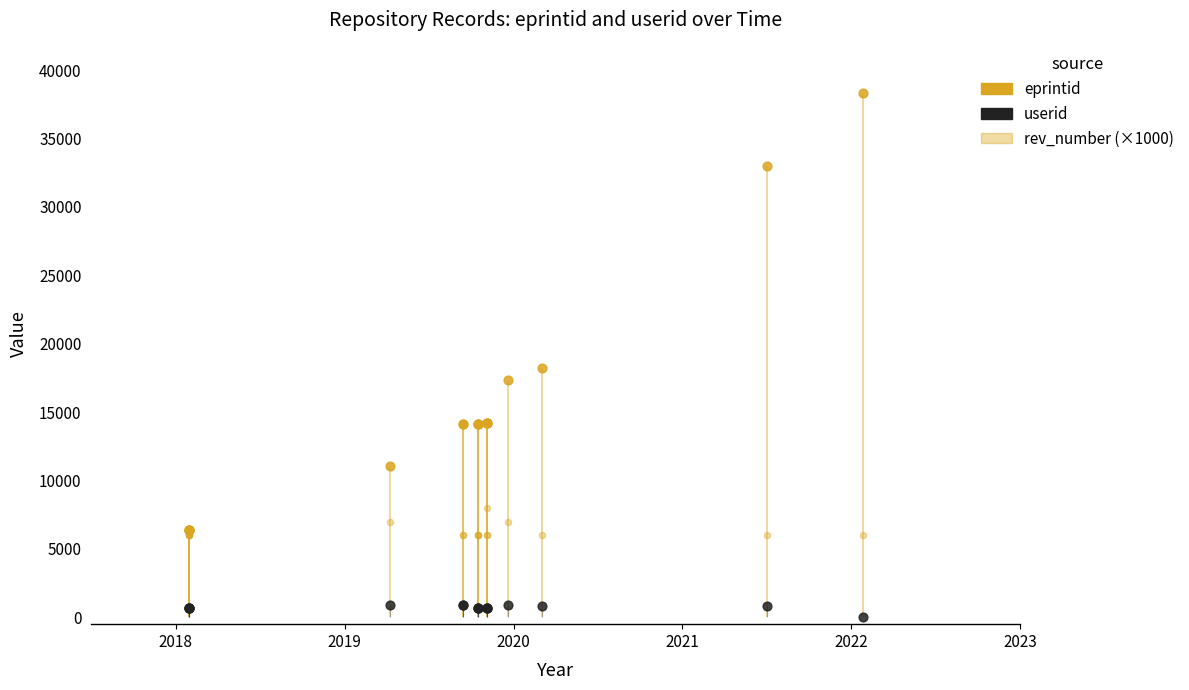

Which series has the largest Y range (max minus min)?

eprintid